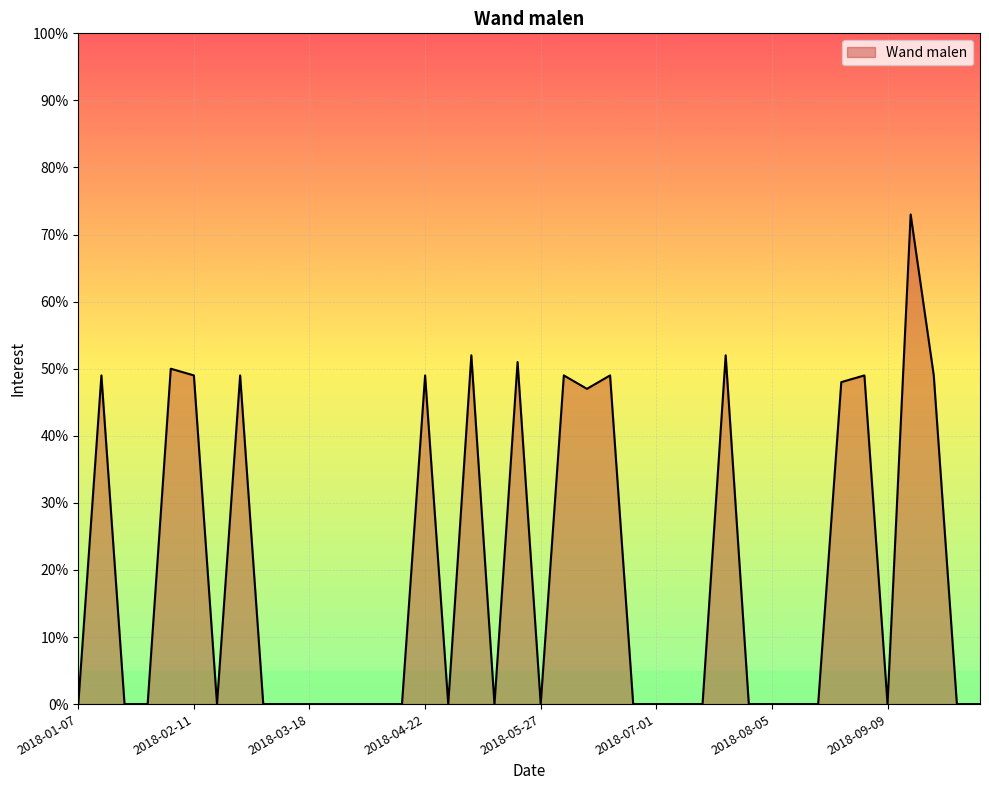

What is the maximum value shown in the chart?

73